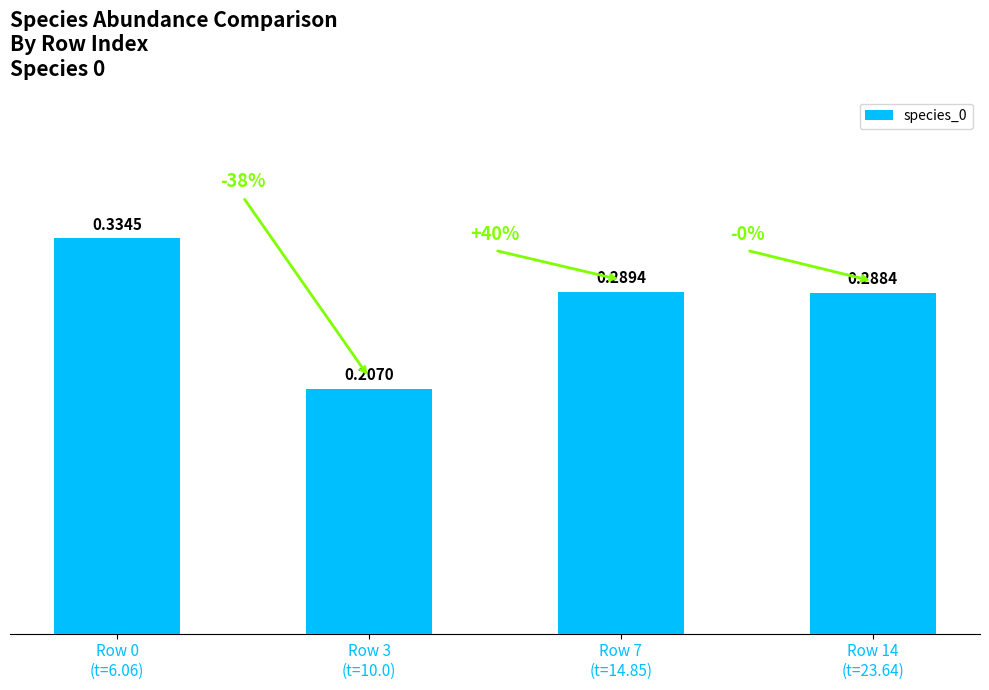

What is the sum of all values?

1.1